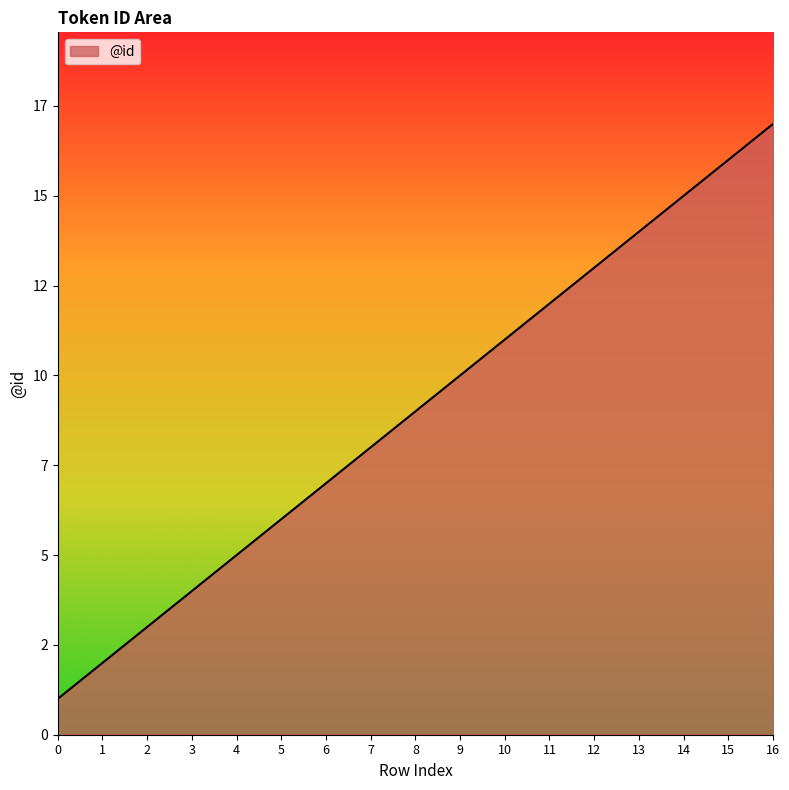

What is the change in value from 4 to 15?

+11